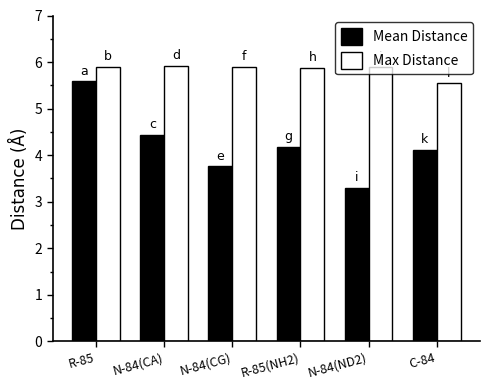

Reading left to right, transcribe all the data shown in this chart.

Mean Distance: 5.6	4.4	3.8	4.2	3.3	4.1
Max Distance: 5.9	5.9	5.9	5.9	5.9	5.5